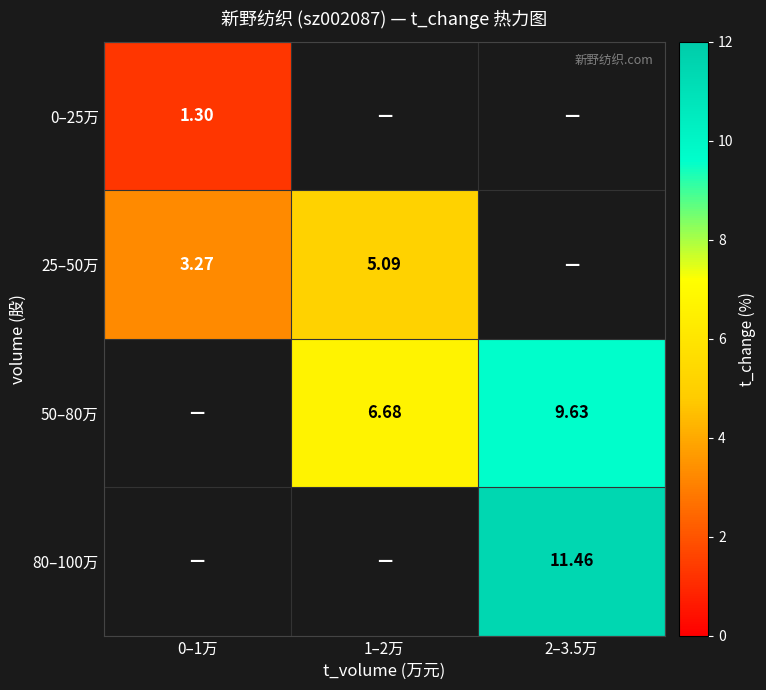

What is the maximum value shown in the chart?

11.5